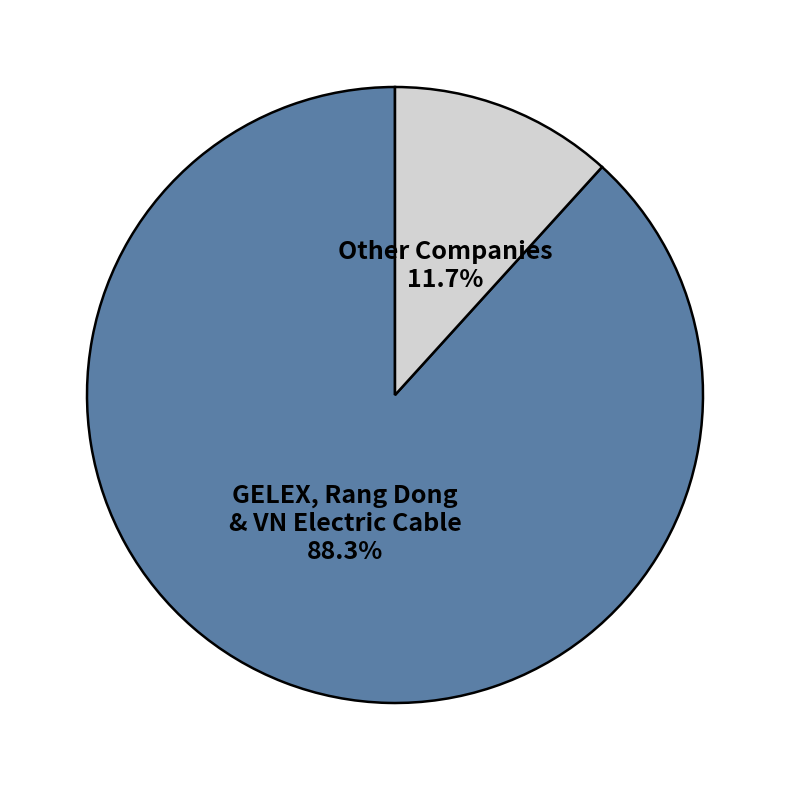

What is the largest slice in the pie chart?

GELEX, Rang Dong & VN Electric Cable